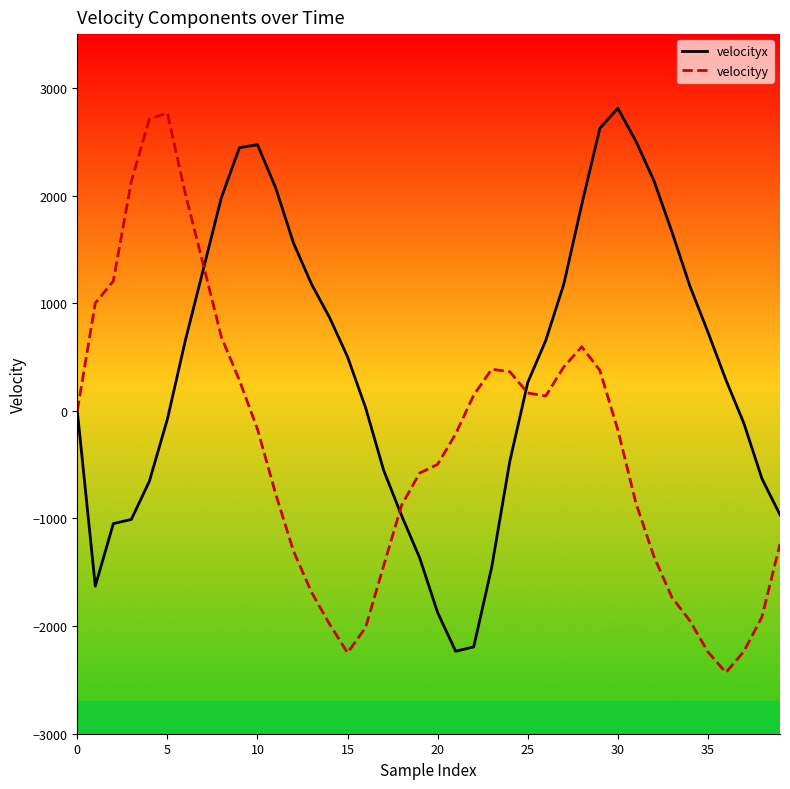

Which series has the largest total across all categories?

velocityx